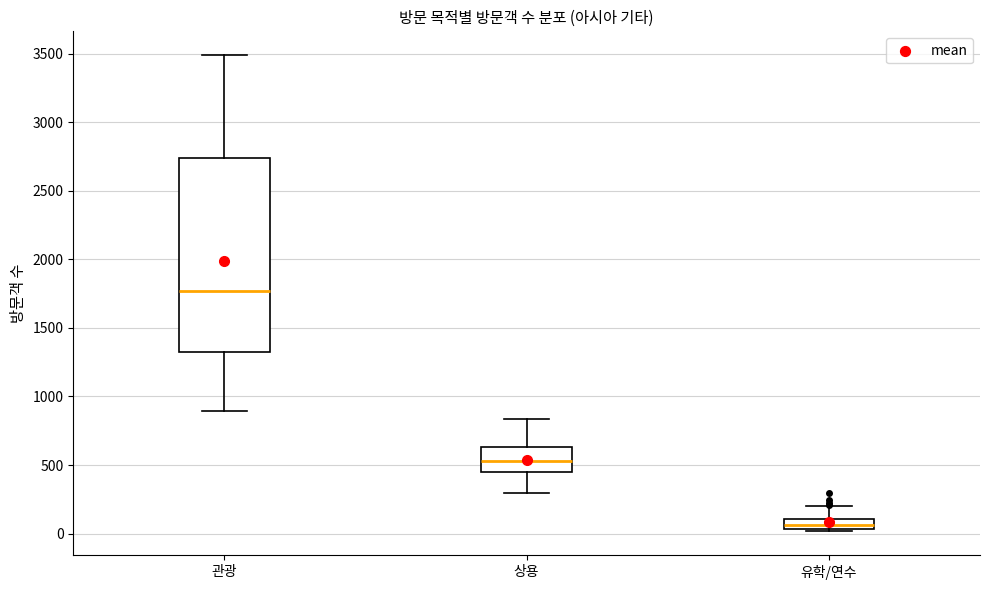

Which box is the tallest, from its lower edge to its upper edge?

관광